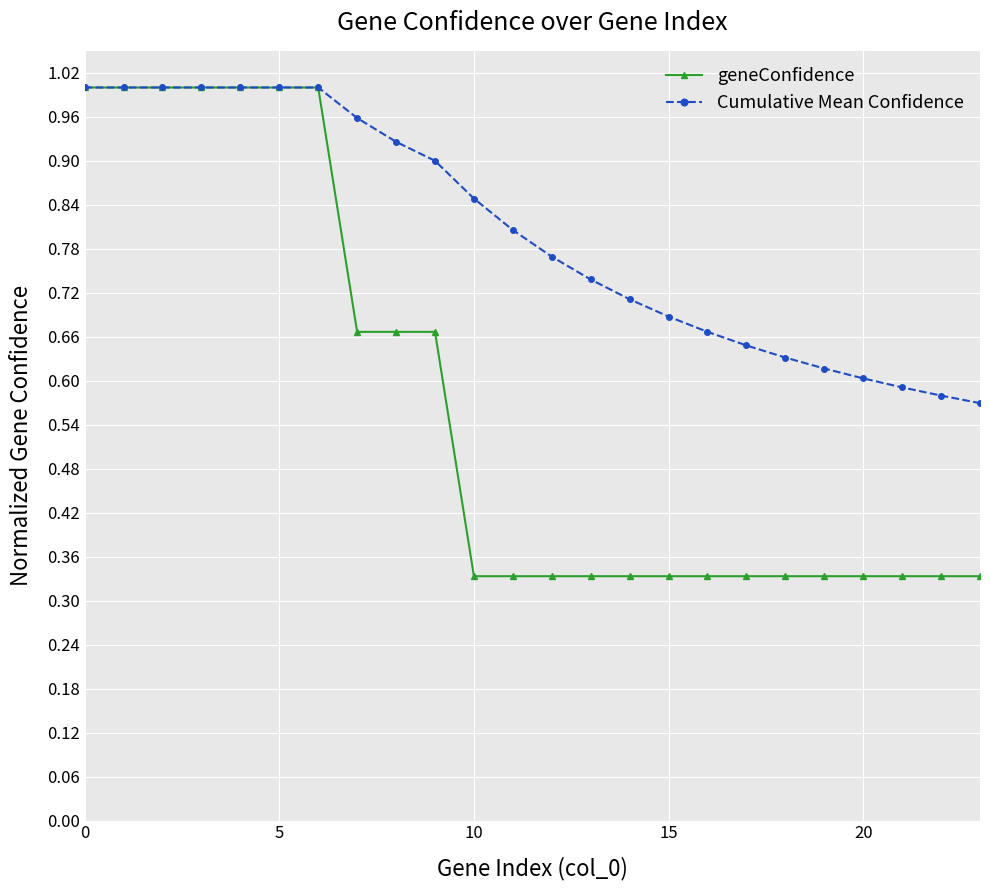

List the series in order of their overall mean, lowest first.

geneConfidence, Cumulative Mean Confidence